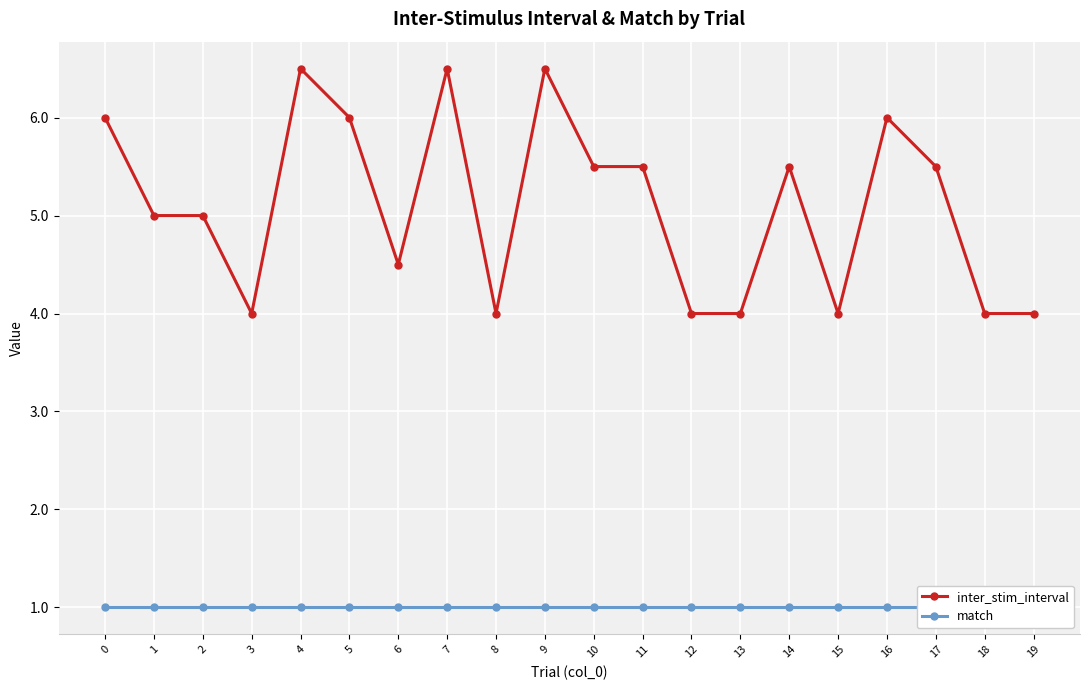

Where is inter_stim_interval nearest to the value 5?

1